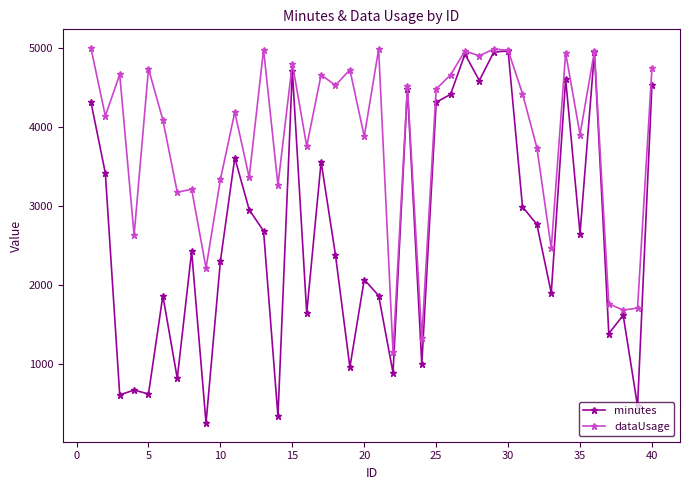

Rank the series by their average value, from highest to lowest.

dataUsage, minutes